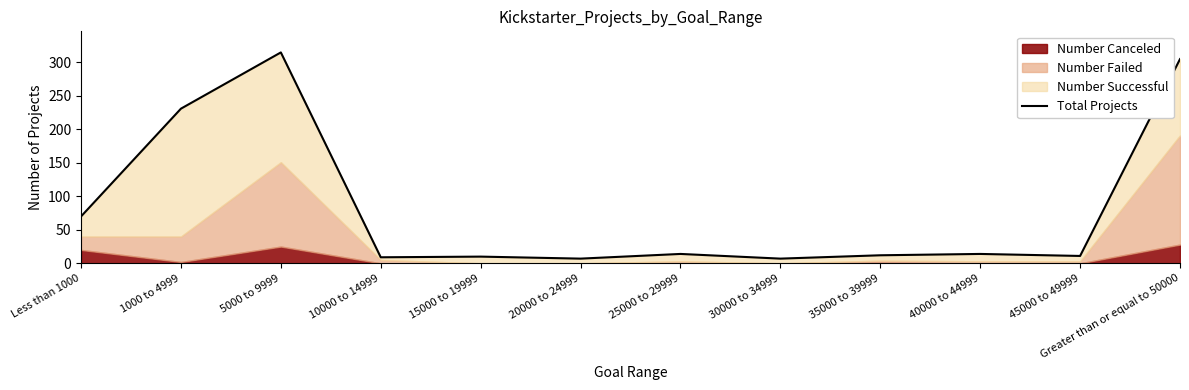

Reading right to left, transcribe all the data shown in this chart.

Greater than or equal to 50000=305	45000 to 49999=11	40000 to 44999=14	35000 to 39999=12	30000 to 34999=7	25000 to 29999=14	20000 to 24999=7	15000 to 19999=10	10000 to 14999=9	5000 to 9999=315	1000 to 4999=231	Less than 1000=70